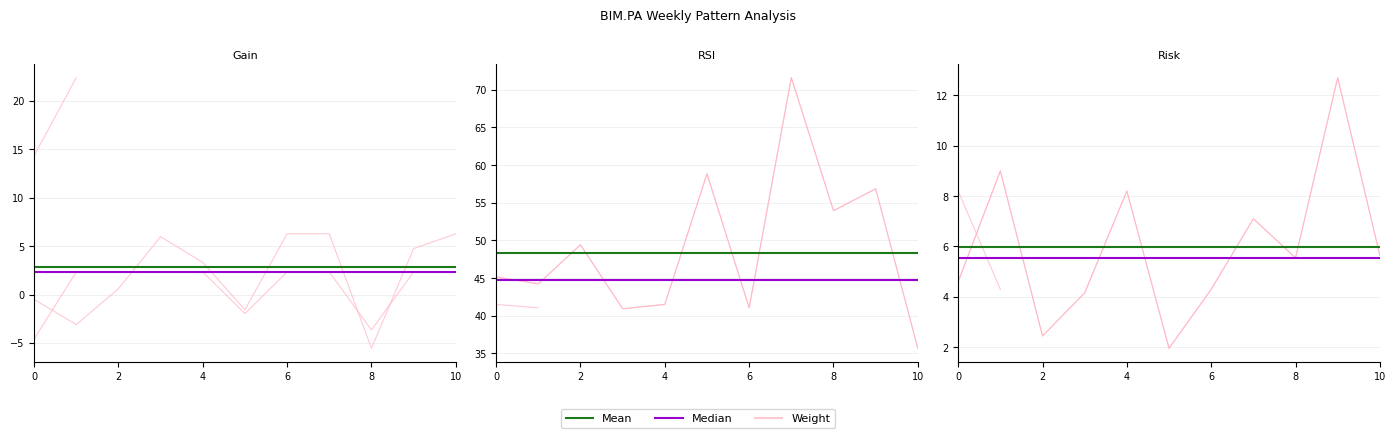

What is the average value of the Risk series?

6.0